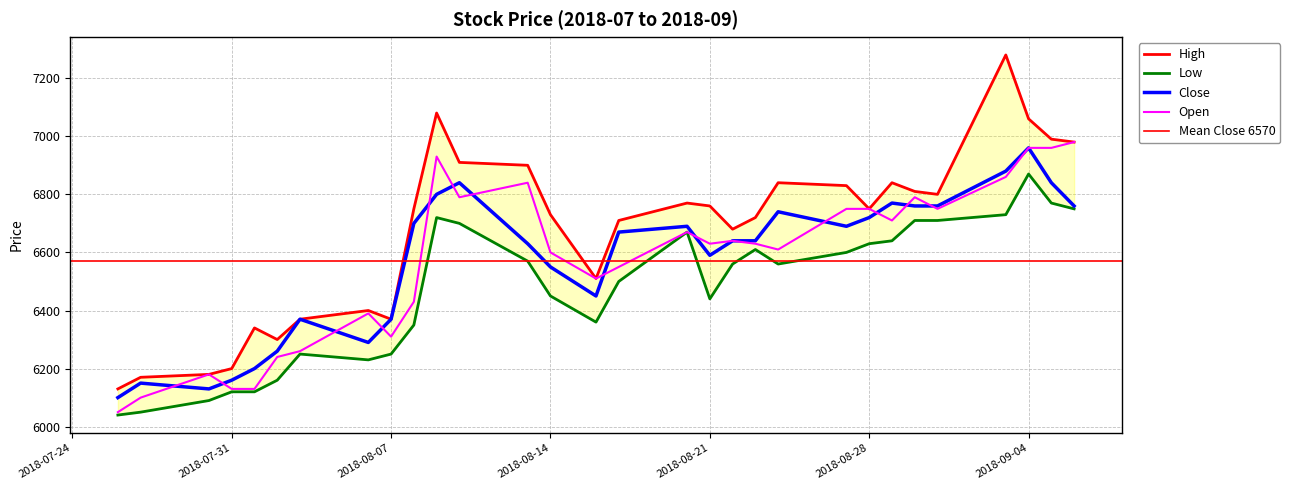

Which series changed the most between 2018-08-06 and 2018-08-10?

Close